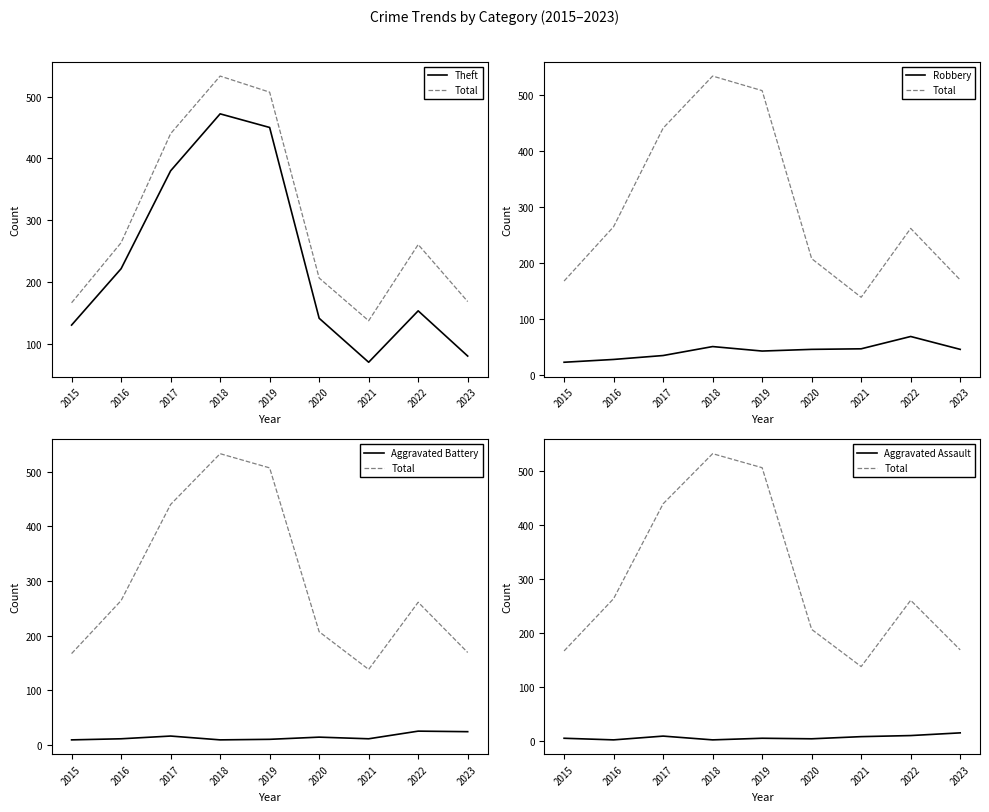

Reading left to right, what are all the values shown in this chart?

Theft: 2015=131	2016=222	2017=380	2018=472	2019=450	2020=142	2021=71	2022=154	2023=81
Total: 2015=167	2016=264	2017=440	2018=533	2019=507	2020=207	2021=138	2022=261	2023=169
Robbery: 2015=22	2016=27	2017=34	2018=50	2019=42	2020=45	2021=46	2022=68	2023=45
Aggravated Battery: 2015=9	2016=11	2017=16	2018=9	2019=10	2020=14	2021=11	2022=25	2023=24
Aggravated Assault: 2015=5	2016=2	2017=9	2018=2	2019=5	2020=4	2021=8	2022=10	2023=15